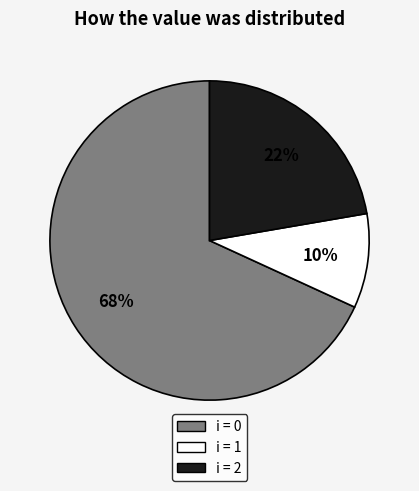

To the nearest percent, what is the average slice percentage?

33%